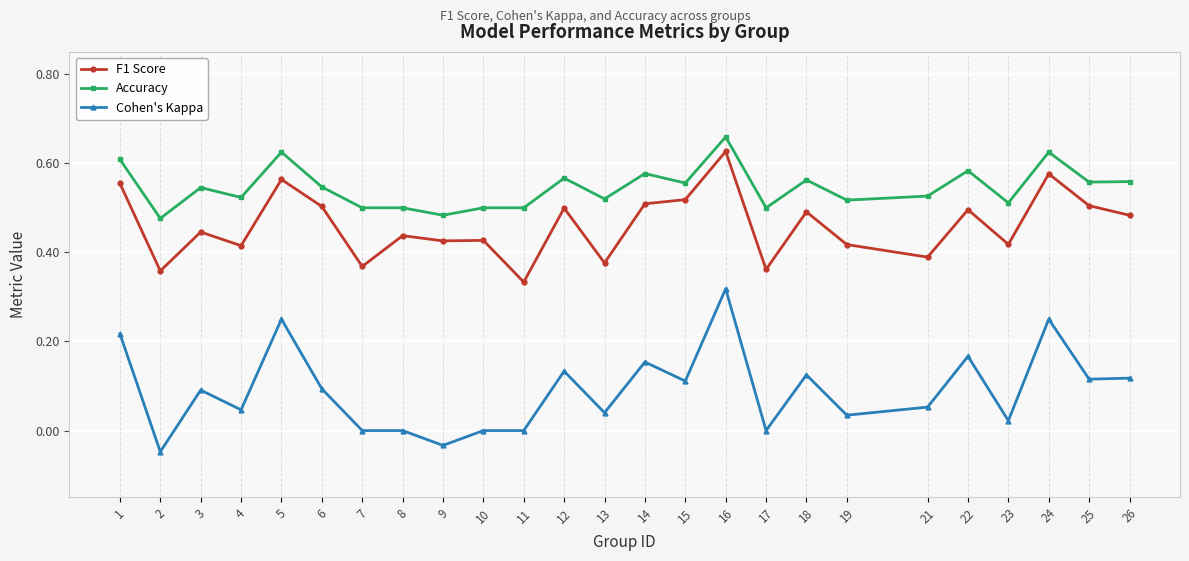

Which series has the largest range (max minus min)?

Cohen's Kappa